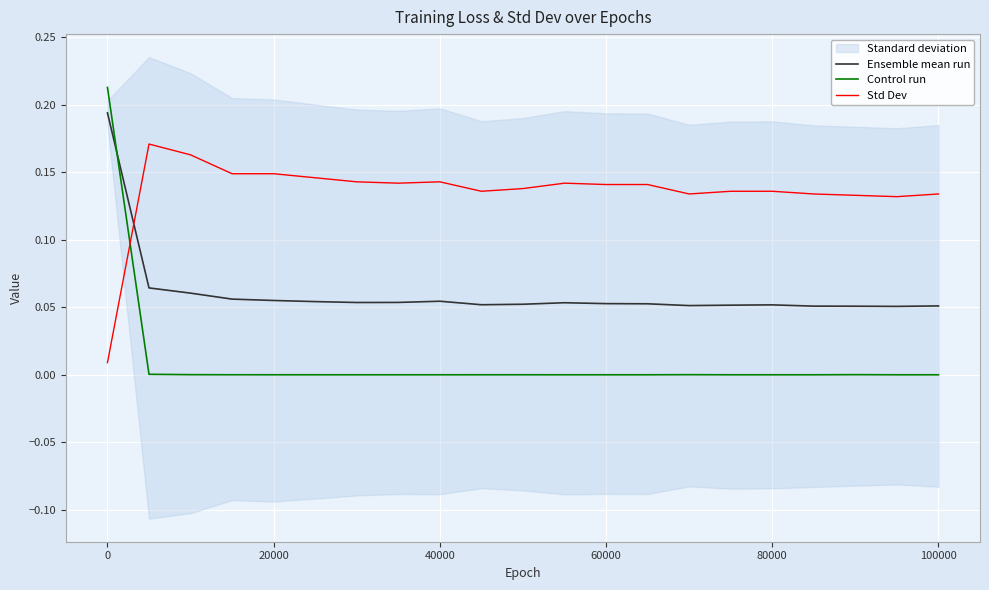

The Control run series shows 0.0 at 60000. True or false?

True